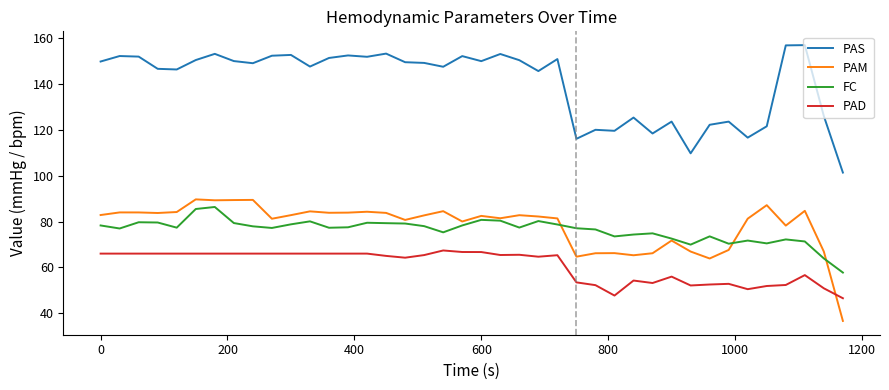

What is the highest value of the PAS series?

157.0